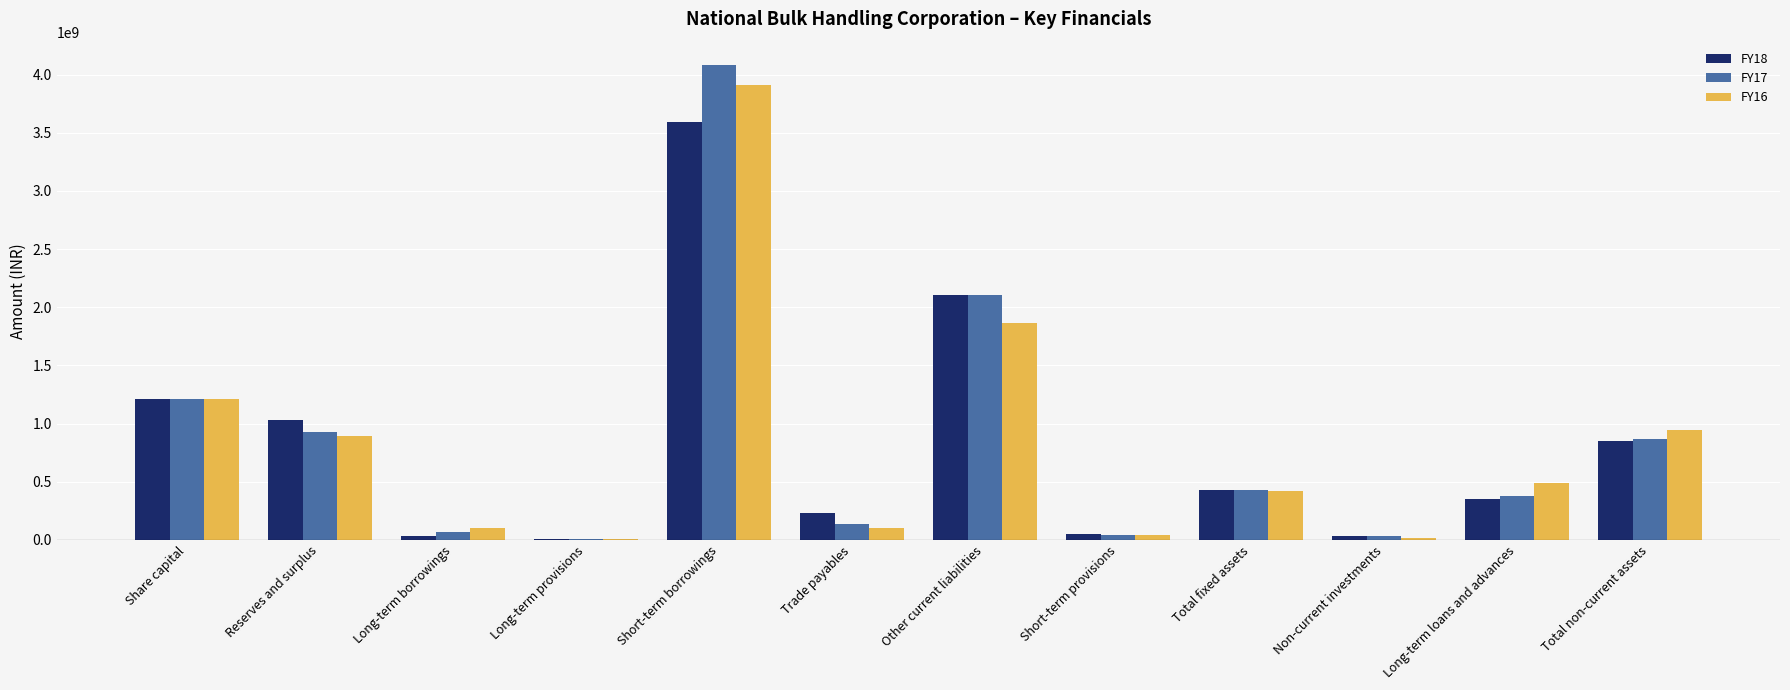

True or false: FY16 has a value of 1865717820 at Other current liabilities.

True